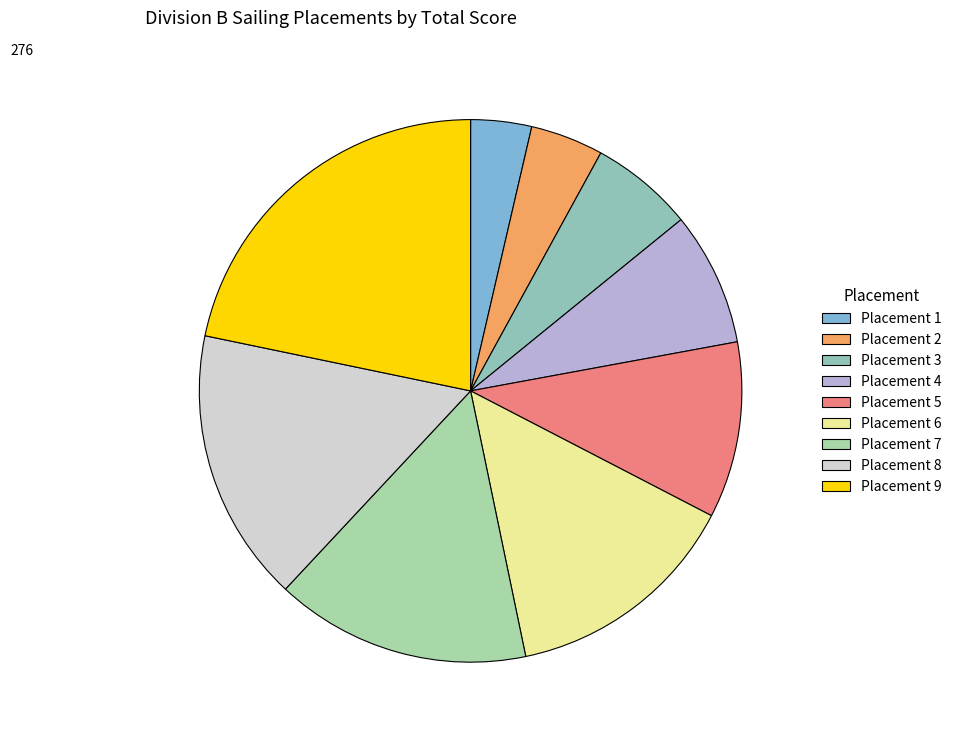

How many slices are in this pie chart?

9